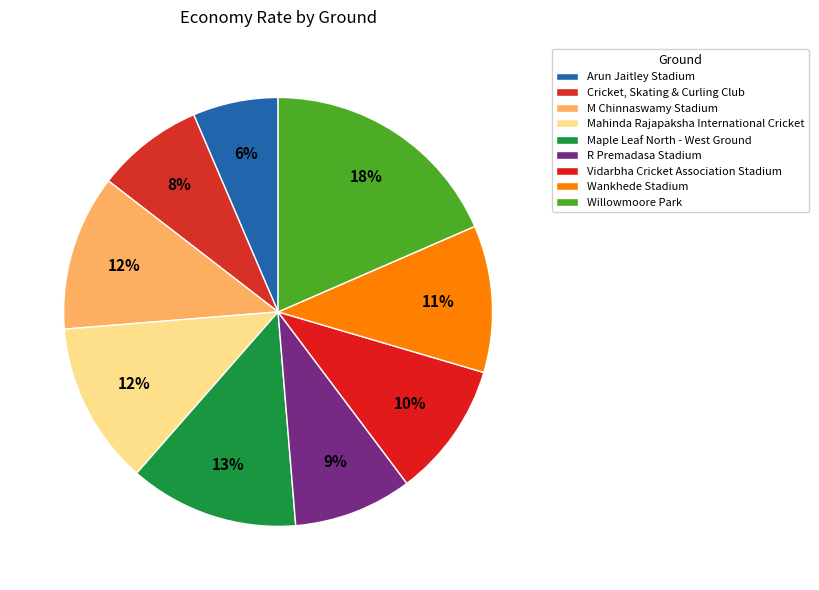

Which slice is the largest?

Willowmoore Park